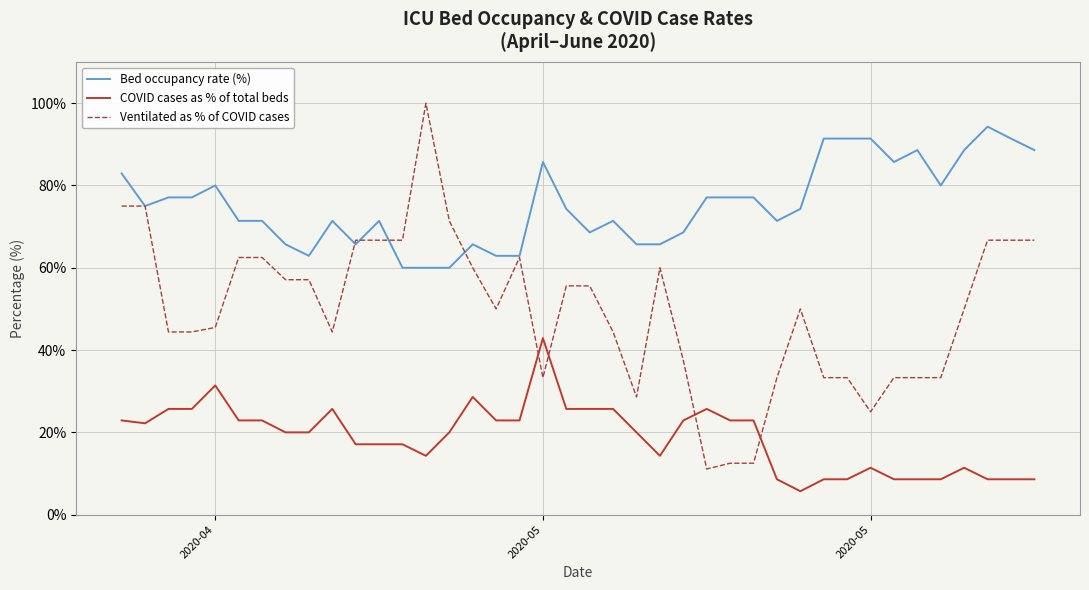

Which series has the largest total across all categories?

Bed occupancy rate (%)